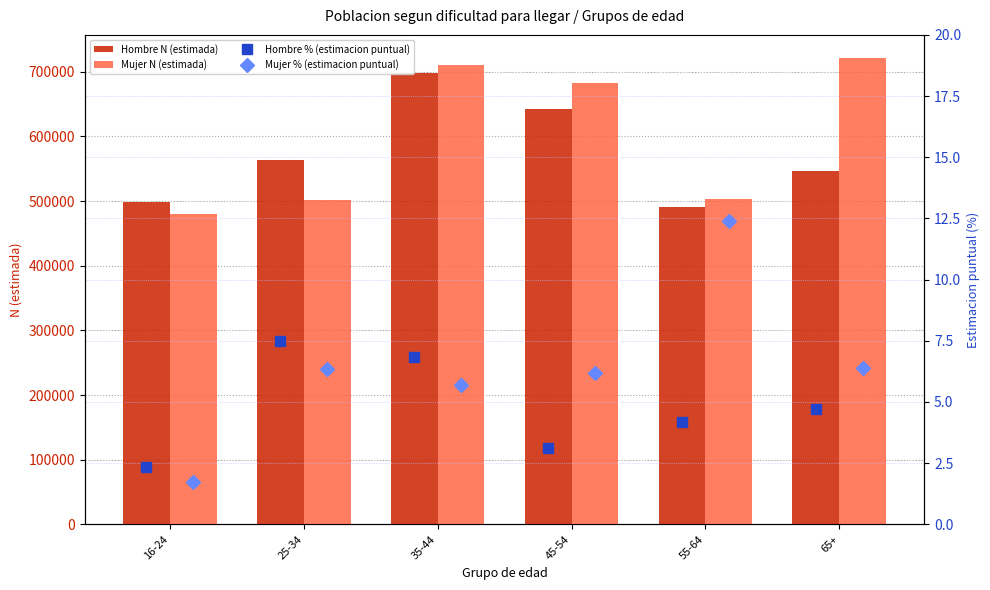

Is the value of Hombre N (estimada) at 25-34 greater than the value of Mujer N (estimada) at 35-44?

No